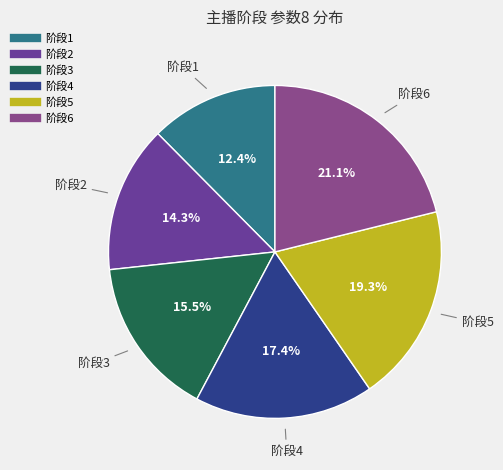

To the nearest percent, what is the difference between the largest and smallest slice percentages?

9%